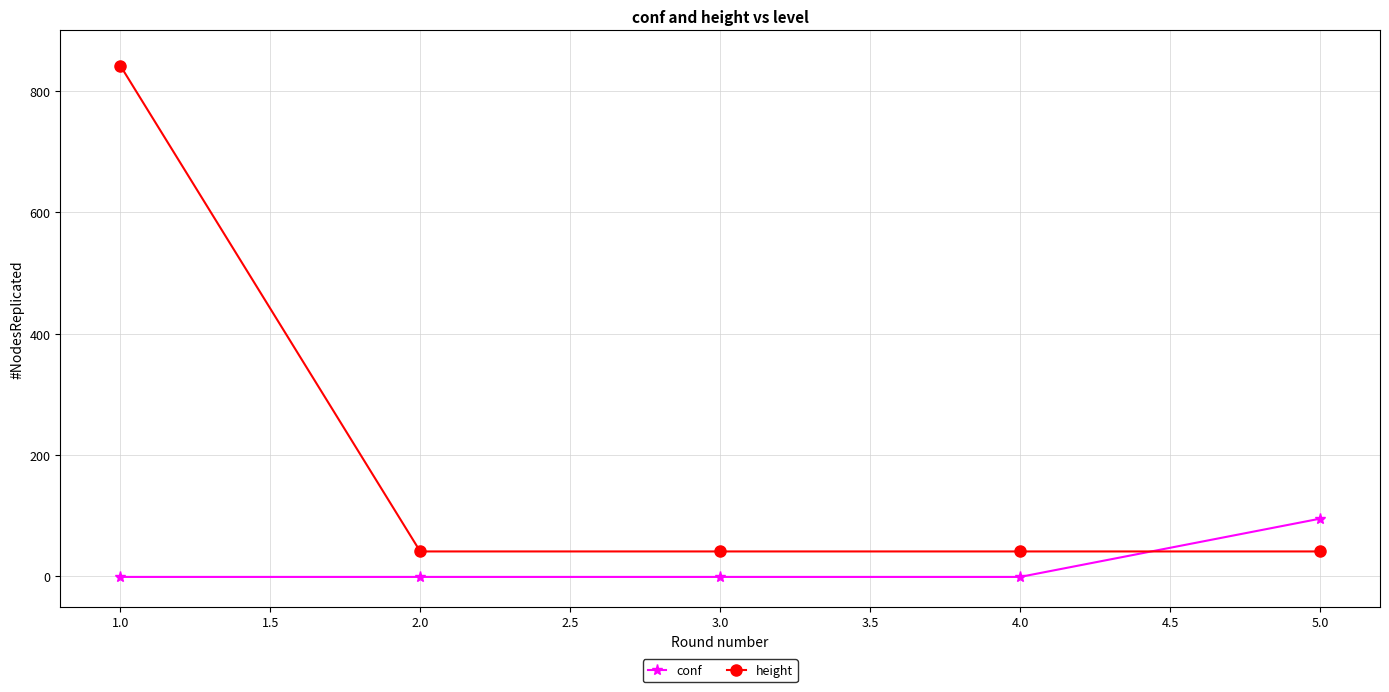

List the series in order of their peak value, highest first.

height, conf